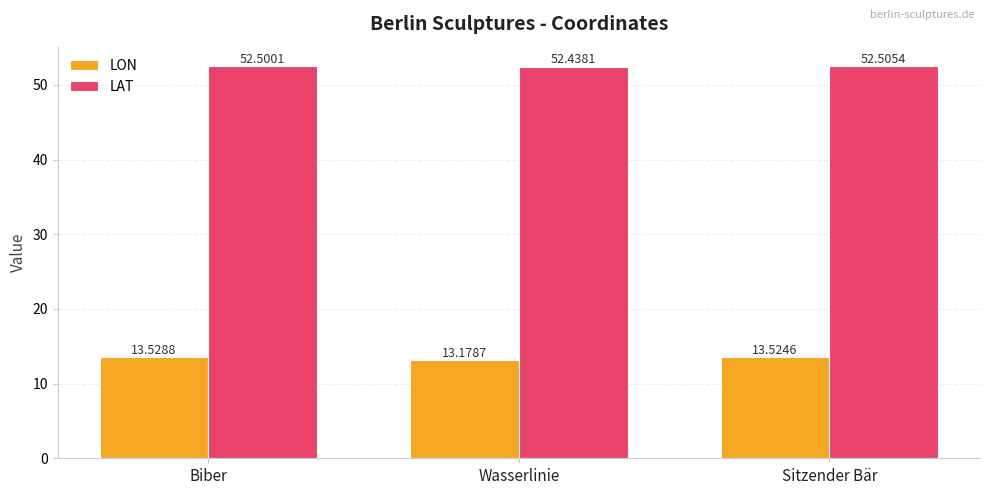

Reading right to left, list all the values displayed in this chart.

LON: 13.5	13.2	13.5
LAT: 52.5	52.4	52.5